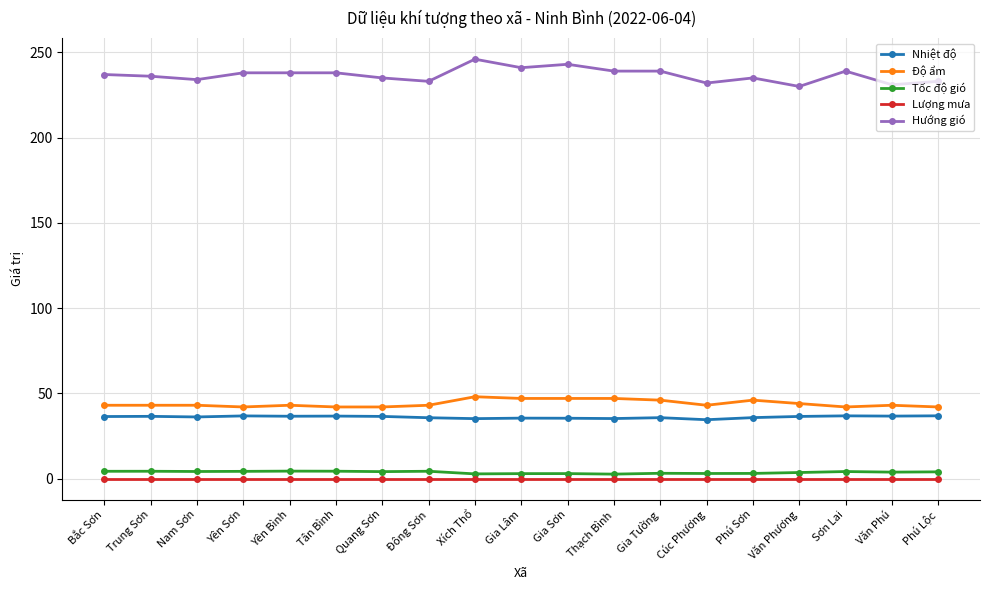

Which series has the largest total across all categories?

Hướng gió